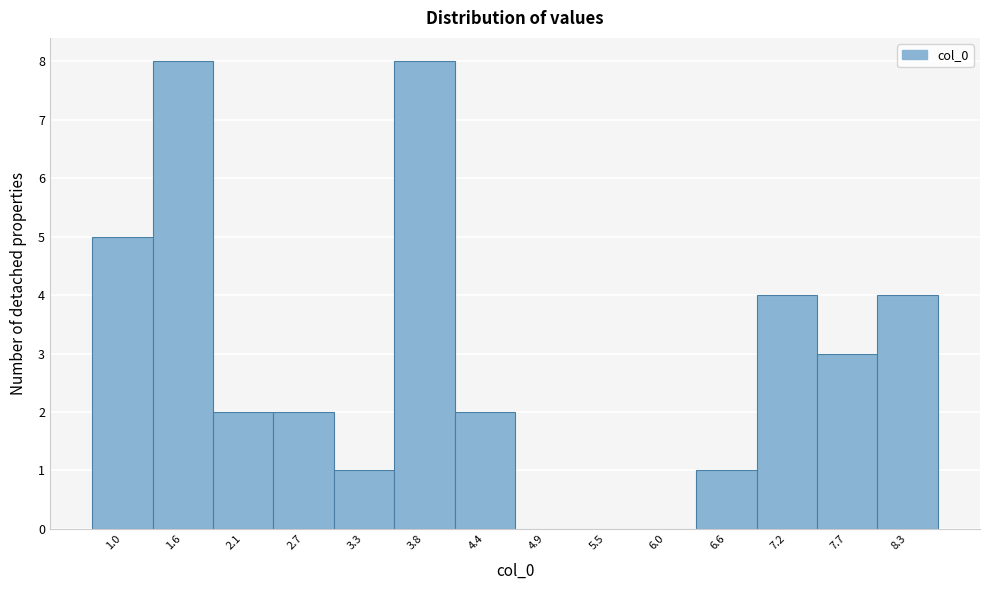

Reading left to right, extract all data points from this chart.

1.0=5	1.6=8	2.1=2	2.7=2	3.3=1	3.8=8	4.4=2	4.9=0	5.5=0	6.0=0	6.6=1	7.2=4	7.7=3	8.3=4